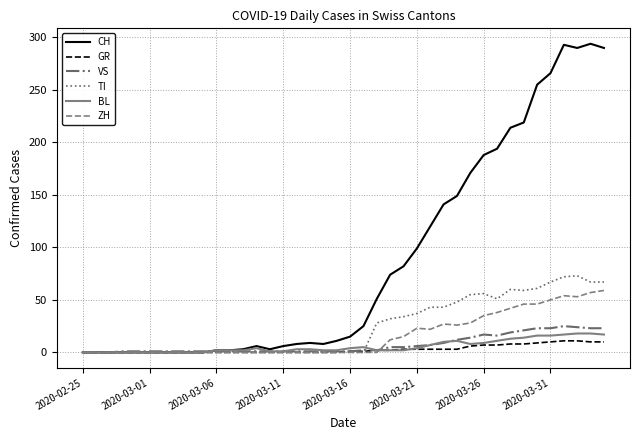

Which series has the largest range (max minus min)?

CH